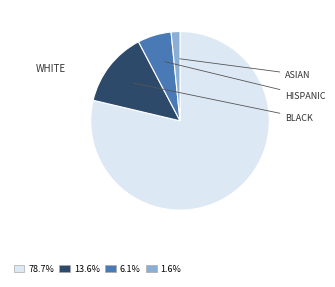

Does any single category account for the majority?

Yes